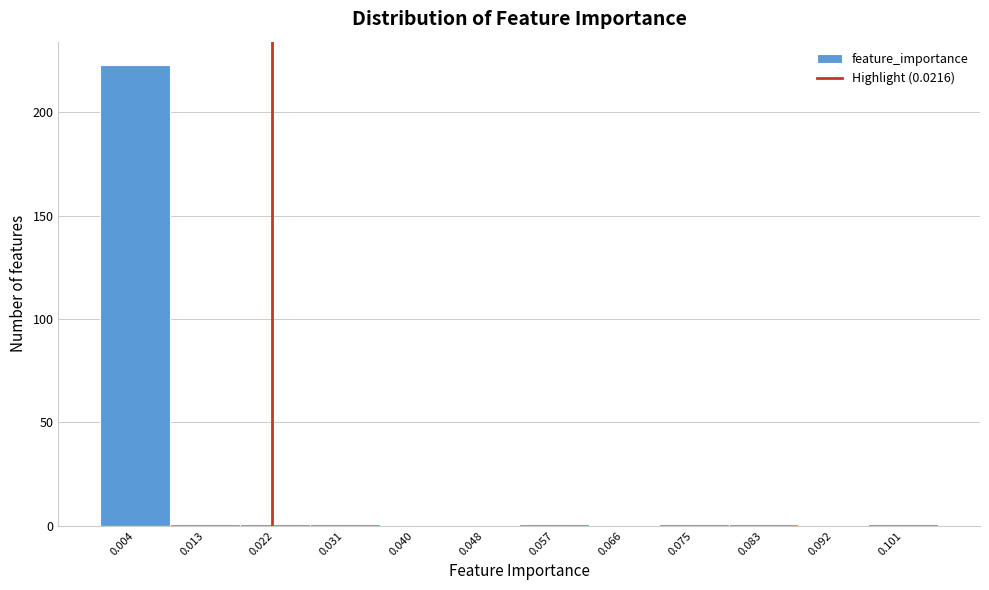

Over which range of the x-axis is the bar tallest?

0.000 to 0.009